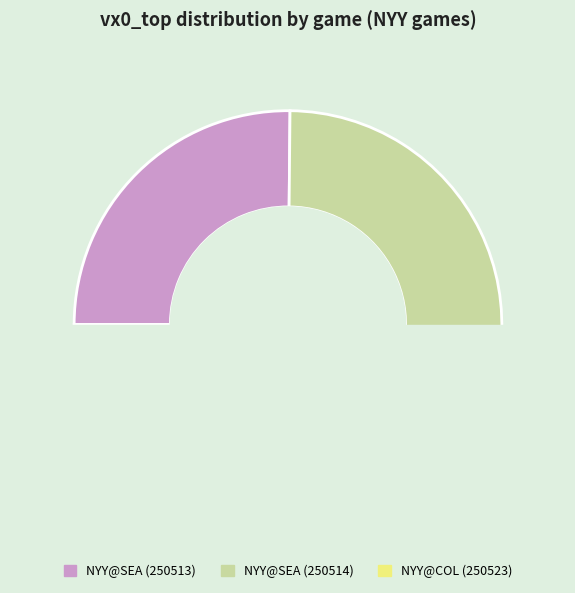

To the nearest percent, what percentage of the pie is NYY@SEA (250513)?

25%